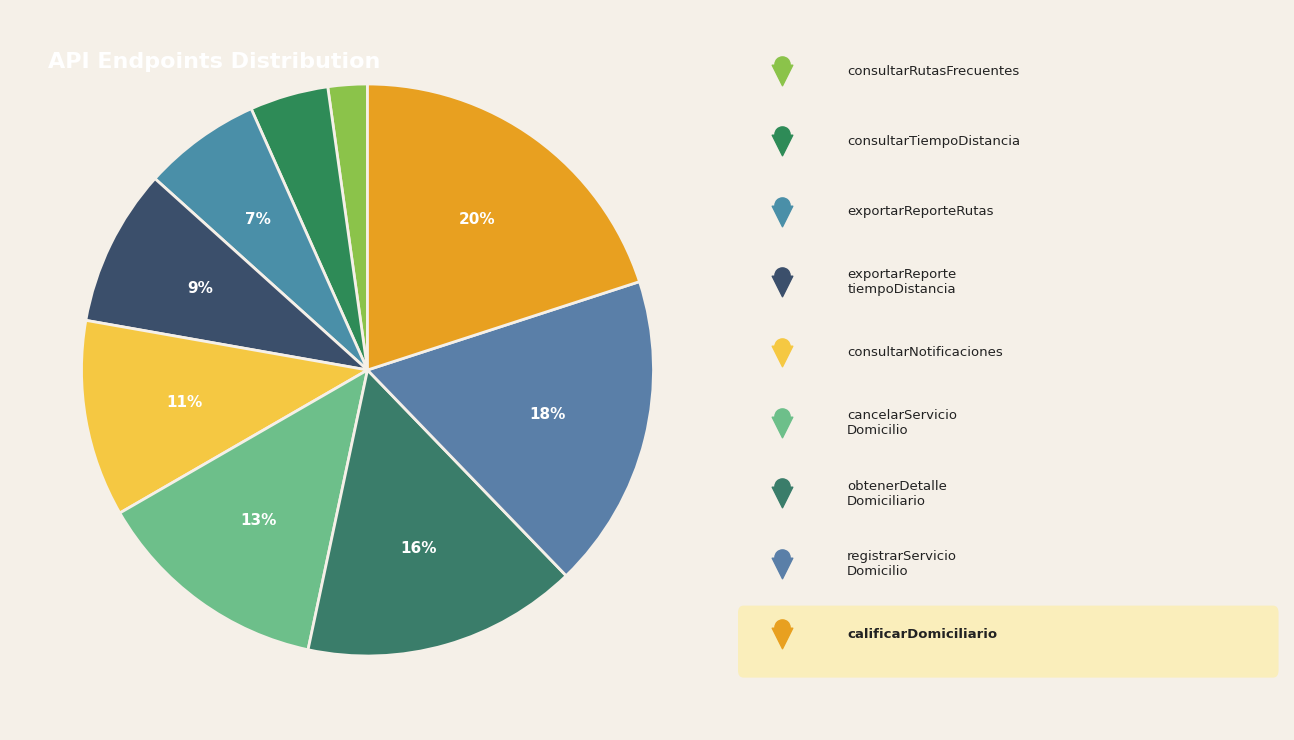

What is the ratio of the value at exportarReportetiempoDistancia to the value at obtenerDetalleDomiciliario?

0.6